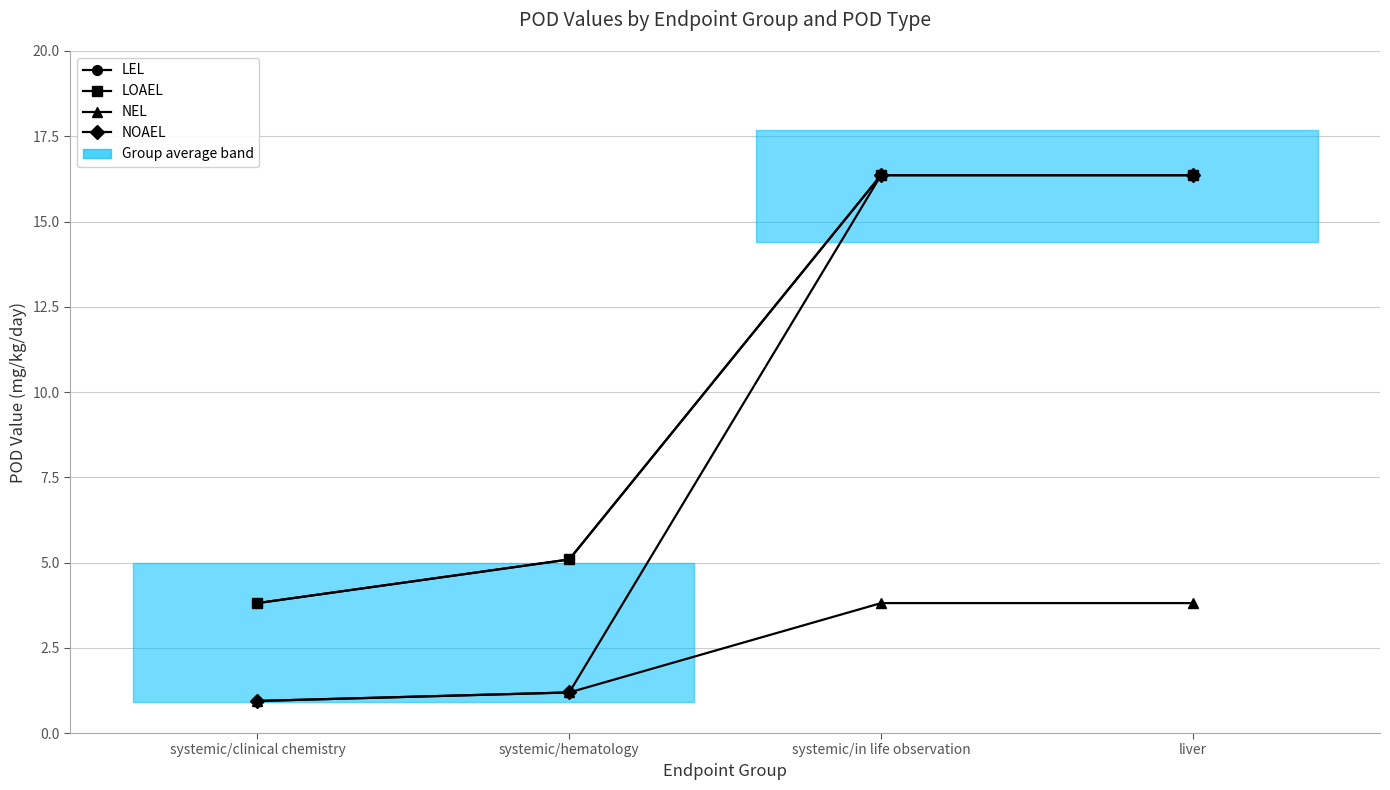

Which has a higher value, systemic/hematology or liver?

liver